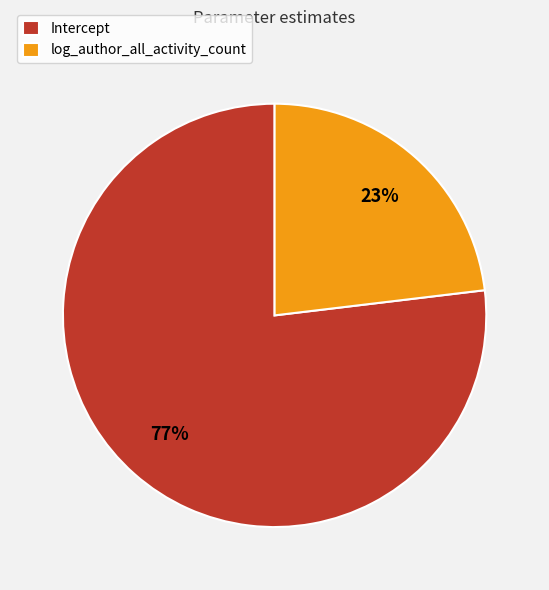

How many segments does this pie chart have?

2